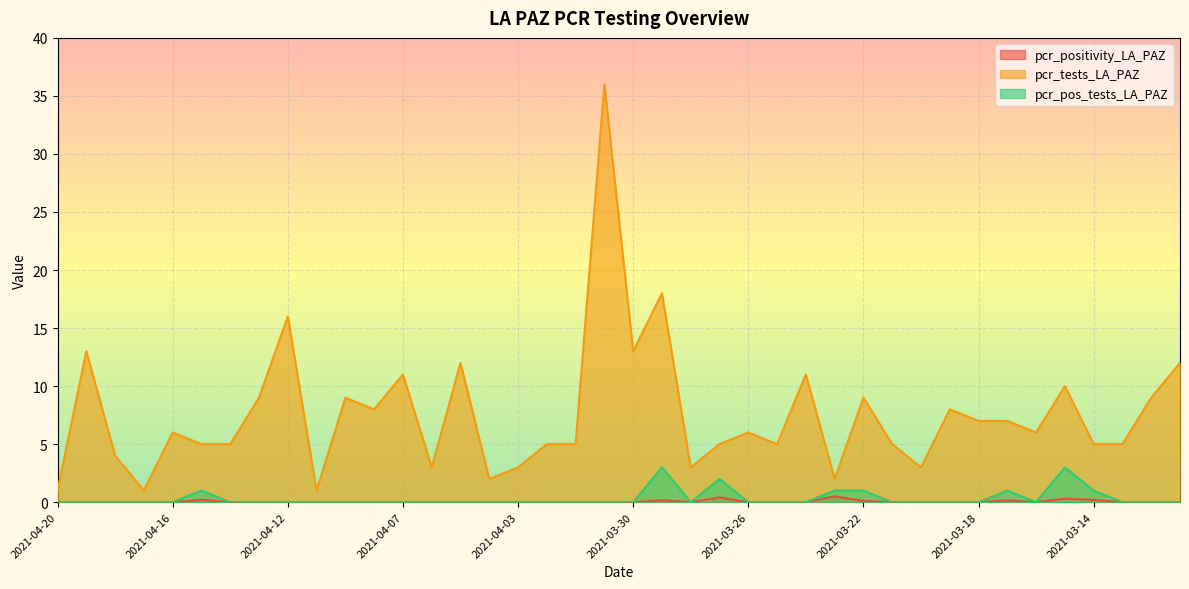

What is the maximum value shown in the chart?

36.0